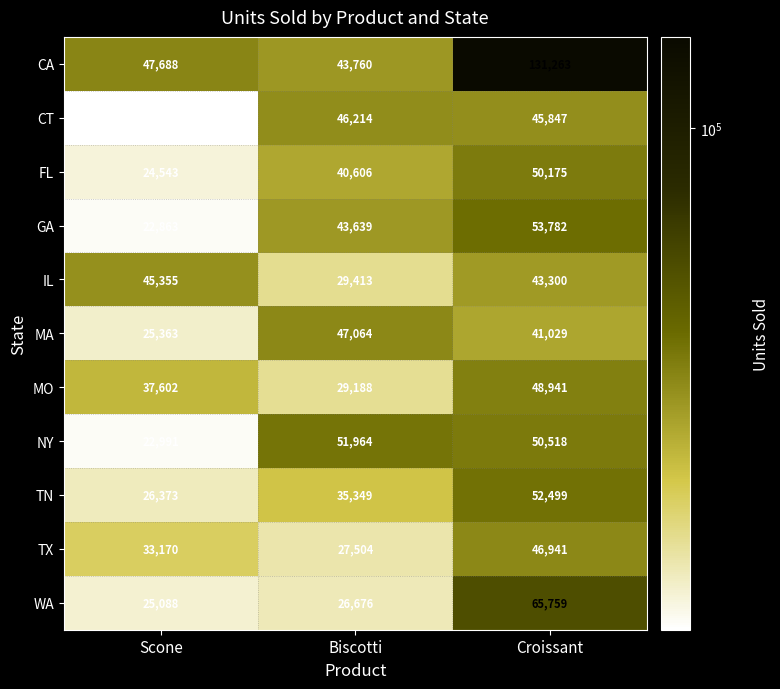

Which series has the widest spread of values?

CA